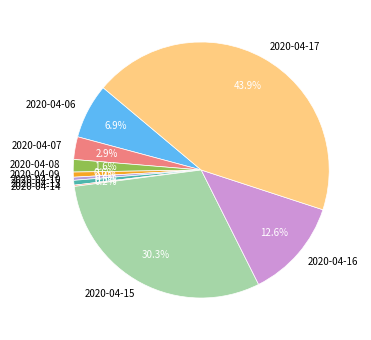

To the nearest percent, what is the difference between the largest and smallest slice percentages?

44%